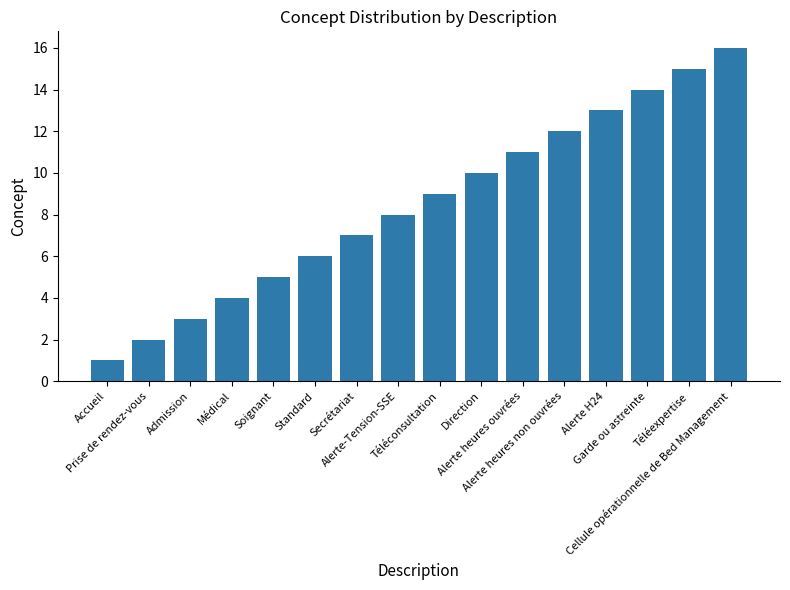

Read the value at Alerte H24.

13